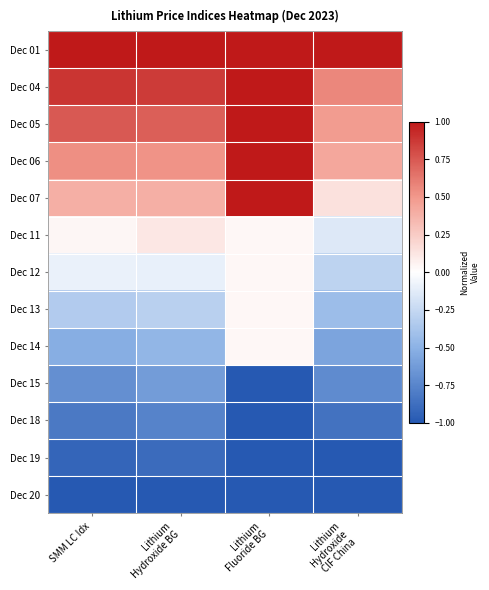

At which category is the sum across all series the highest?

Lithium
Fluoride BG